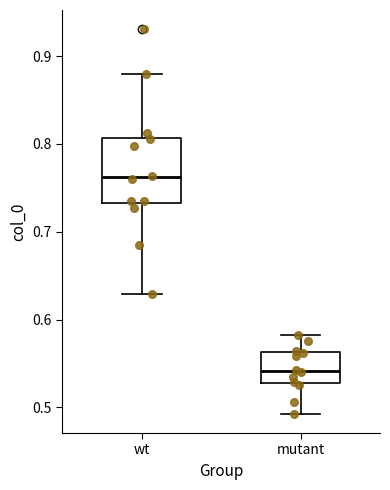

Which box is the tallest, from its lower edge to its upper edge?

wt